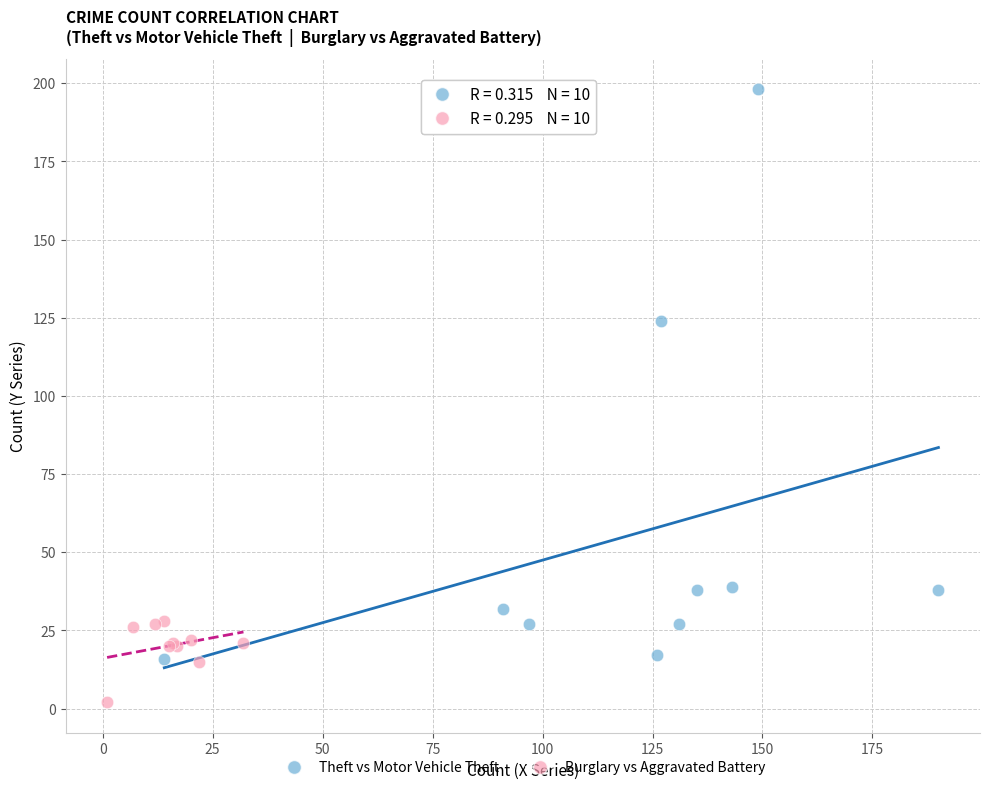

Which series has the widest spread of Y values?

Theft vs Motor Vehicle Theft